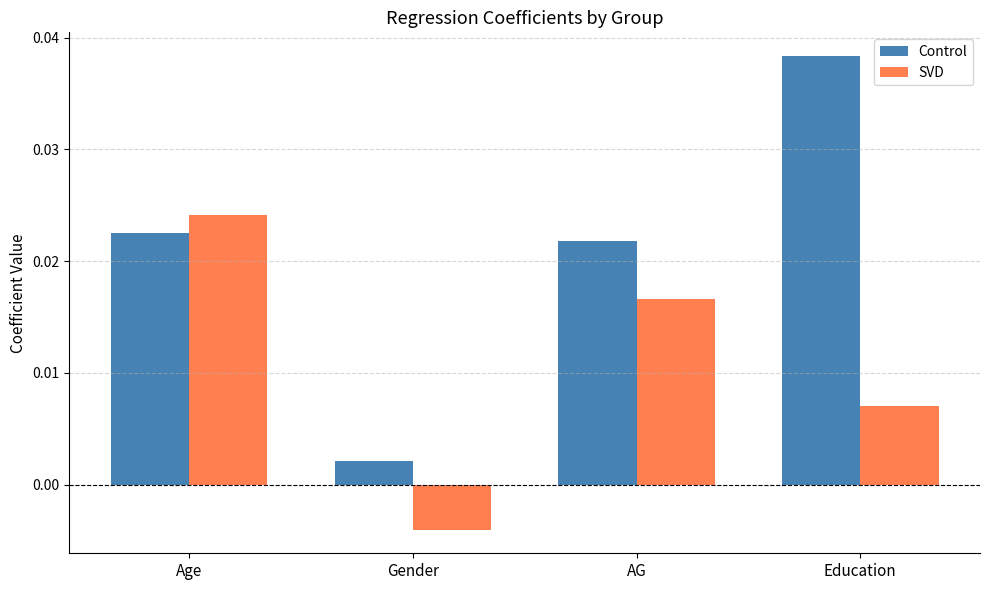

How many series are shown in this chart?

2